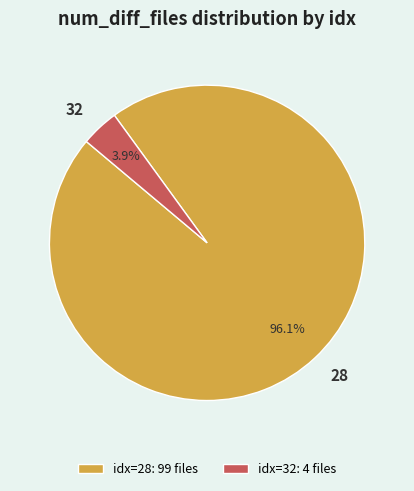

How much of the chart is everything except 28?

3.9%